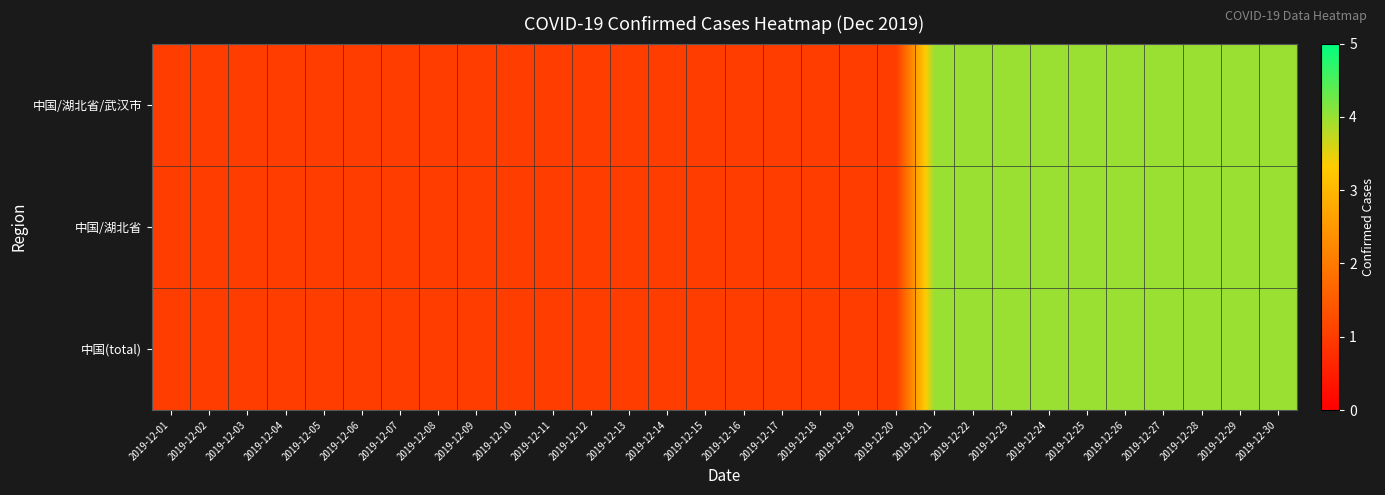

At 2019-12-01, list the series in order from largest to smallest.

中国/湖北省/武汉市, 中国/湖北省, 中国(total)